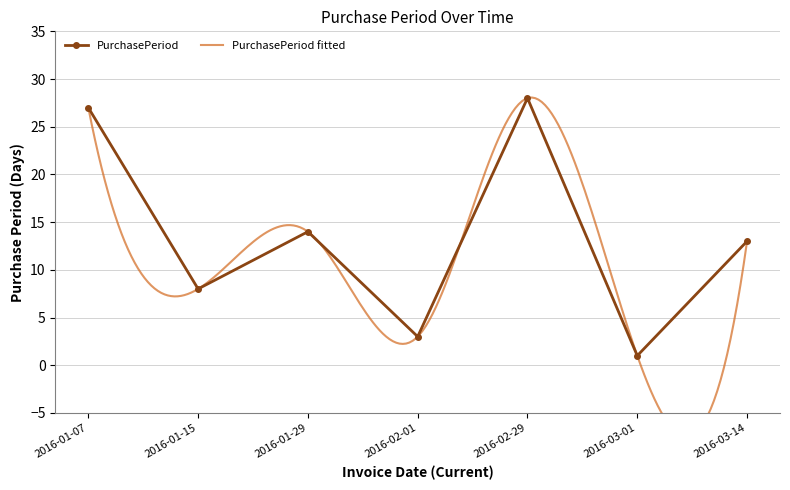

How many values are below 13?

3